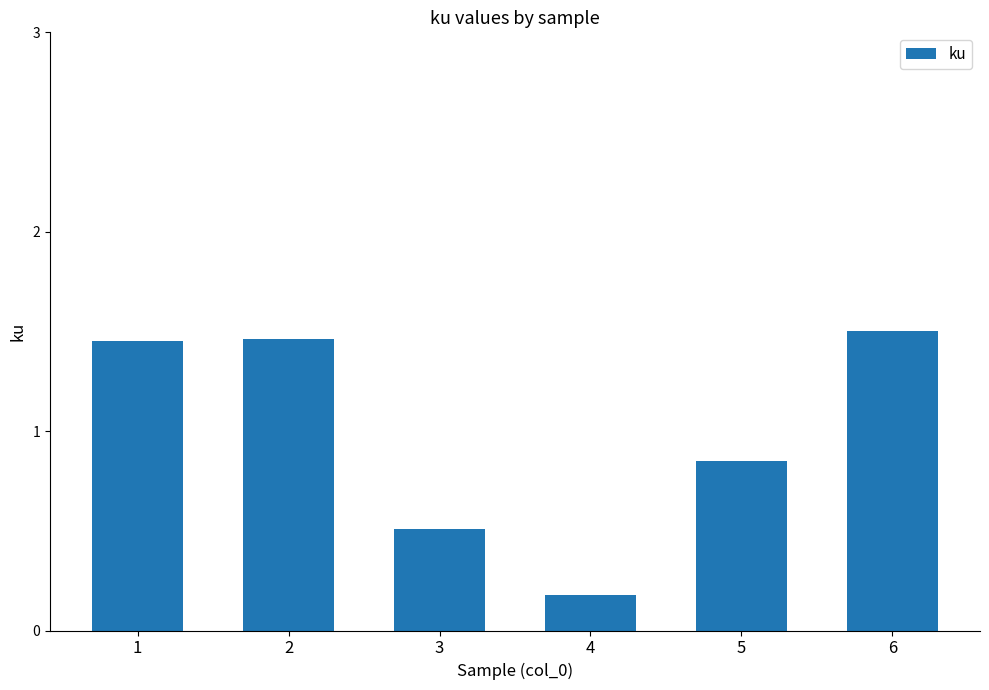

What is the sum of the values at 6 and 3?

2.0